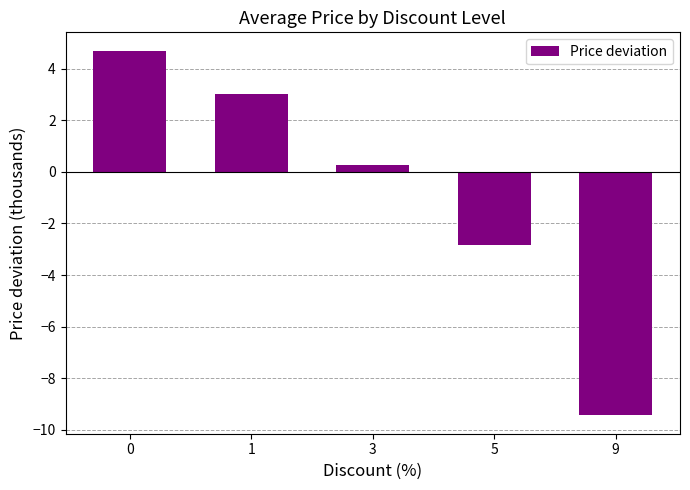

The chart shows a value of 3.0 at 1. True or false?

True